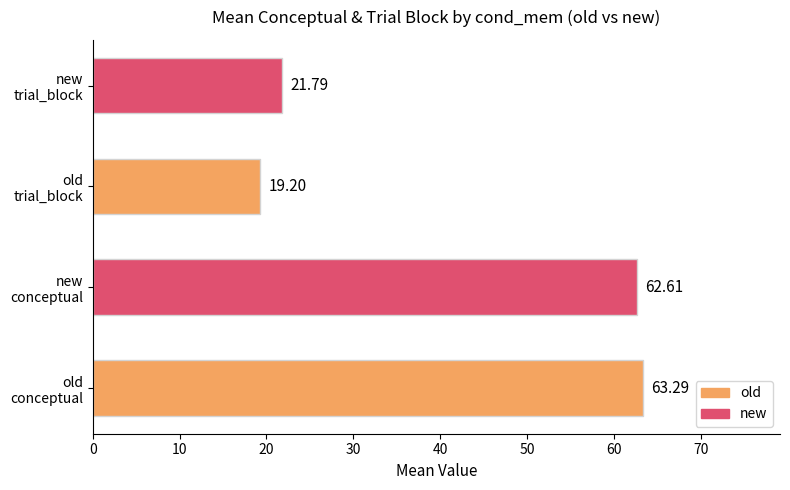

What is the minimum value shown in the chart?

19.2